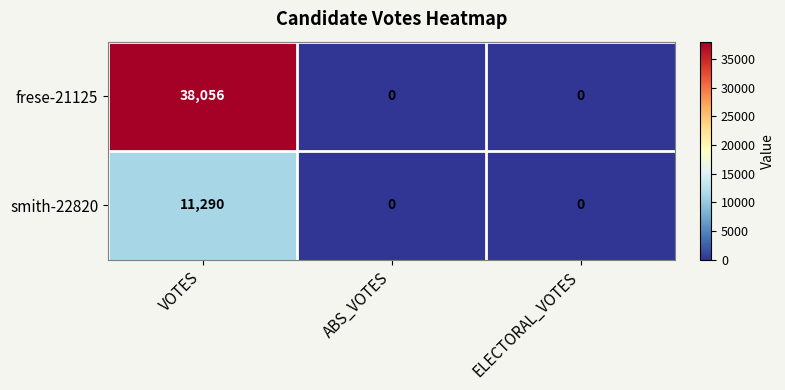

How many categories are shown in the chart?

3